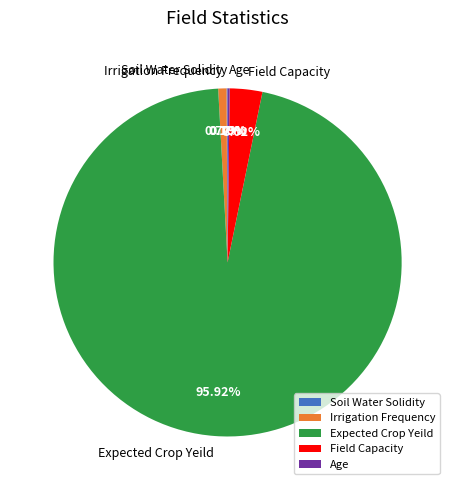

Do Irrigation Frequency and Expected Crop Yeild together represent more than half of the pie?

Yes